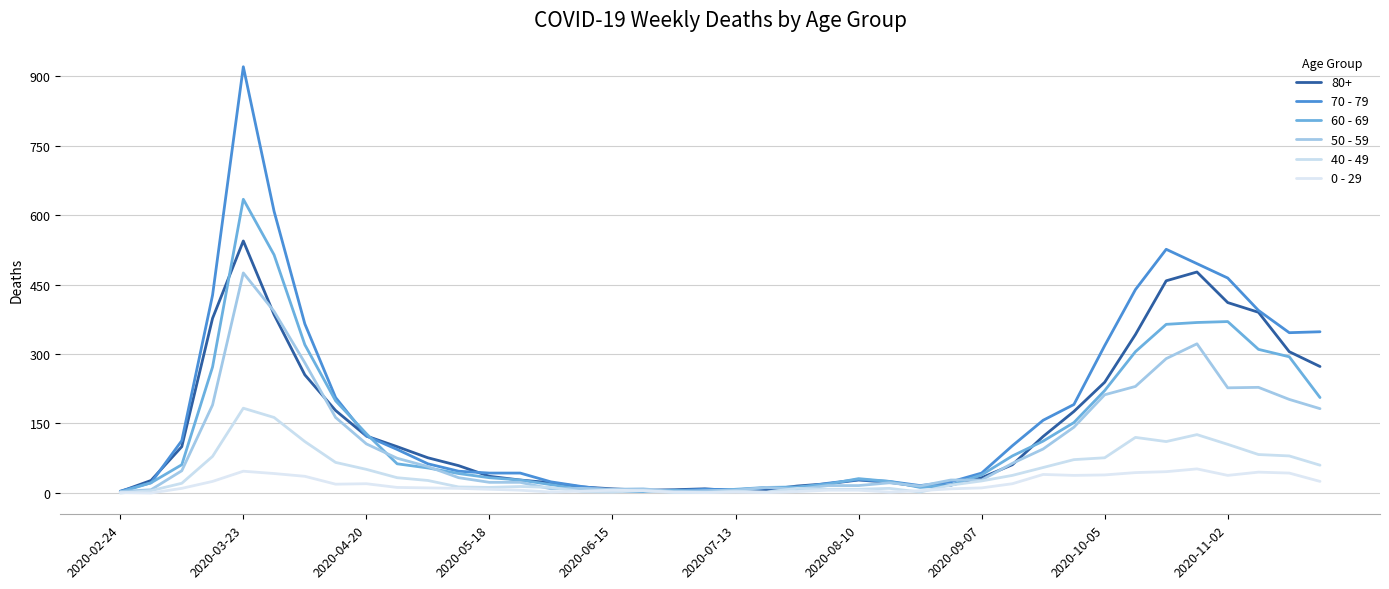

Rank the series by their maximum value, from highest to lowest.

70 - 79, 60 - 69, 80+, 50 - 59, 40 - 49, 0 - 29